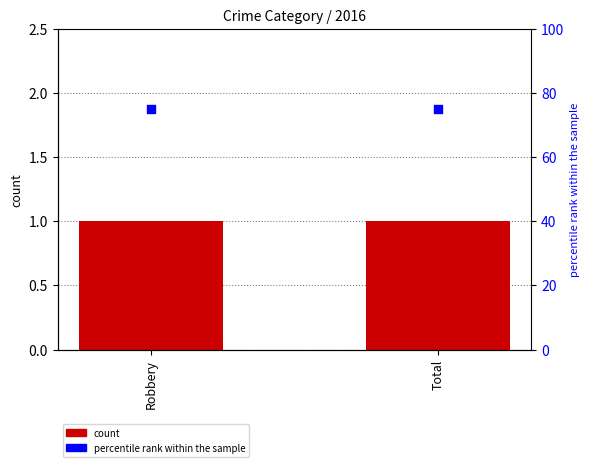

Which series reaches the minimum Y coordinate?

count